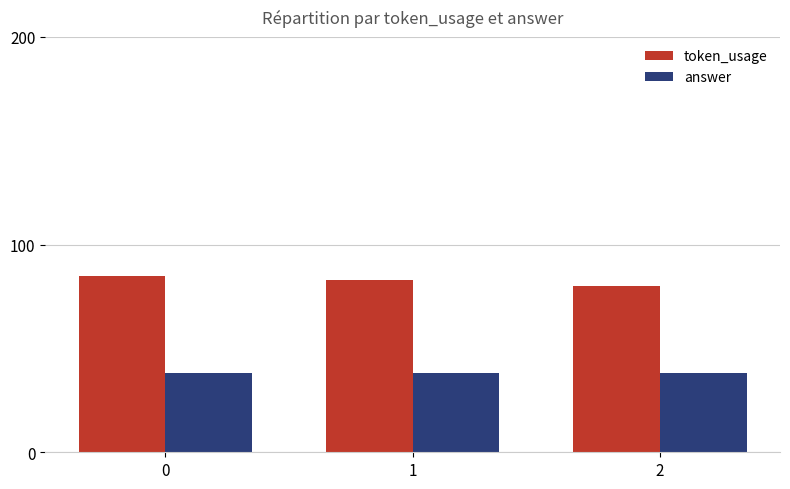

What is the sum of the answer values at 2 and 0?

76